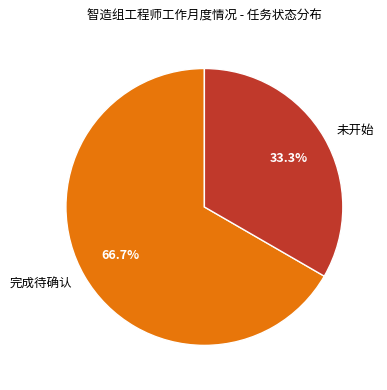

Is it true that 未开始 is 45% of the pie?

False